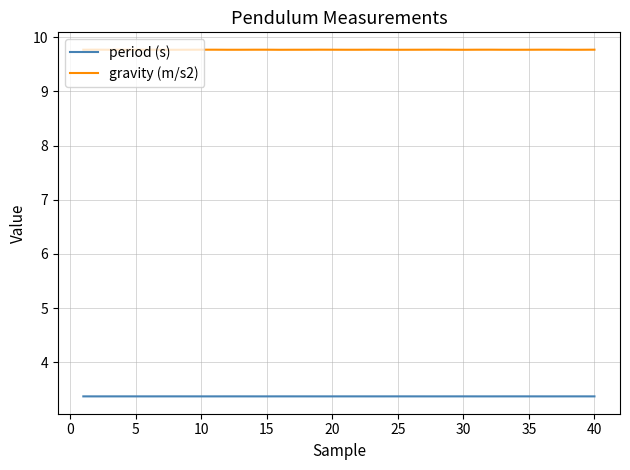

Which series has the largest range (max minus min)?

gravity (m/s2)